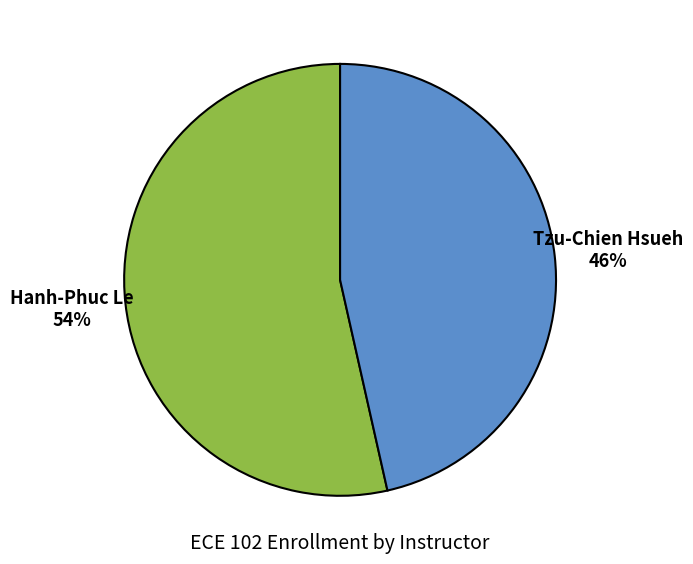

To the nearest percent, what portion does Hanh-Phuc Le represent?

54%